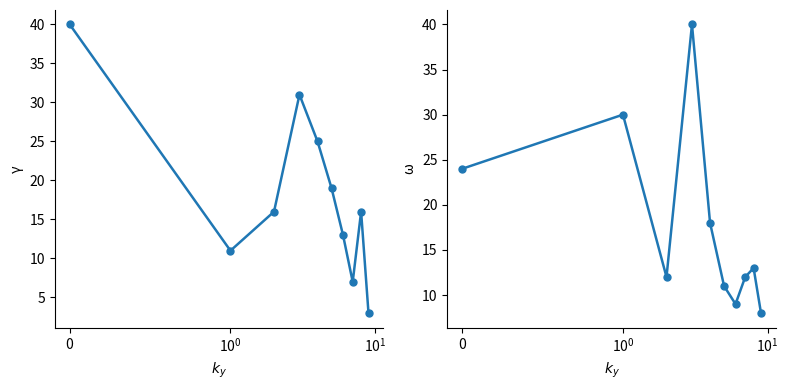

At which label does Aug/Jun/Jan 2022 reach its minimum?

9